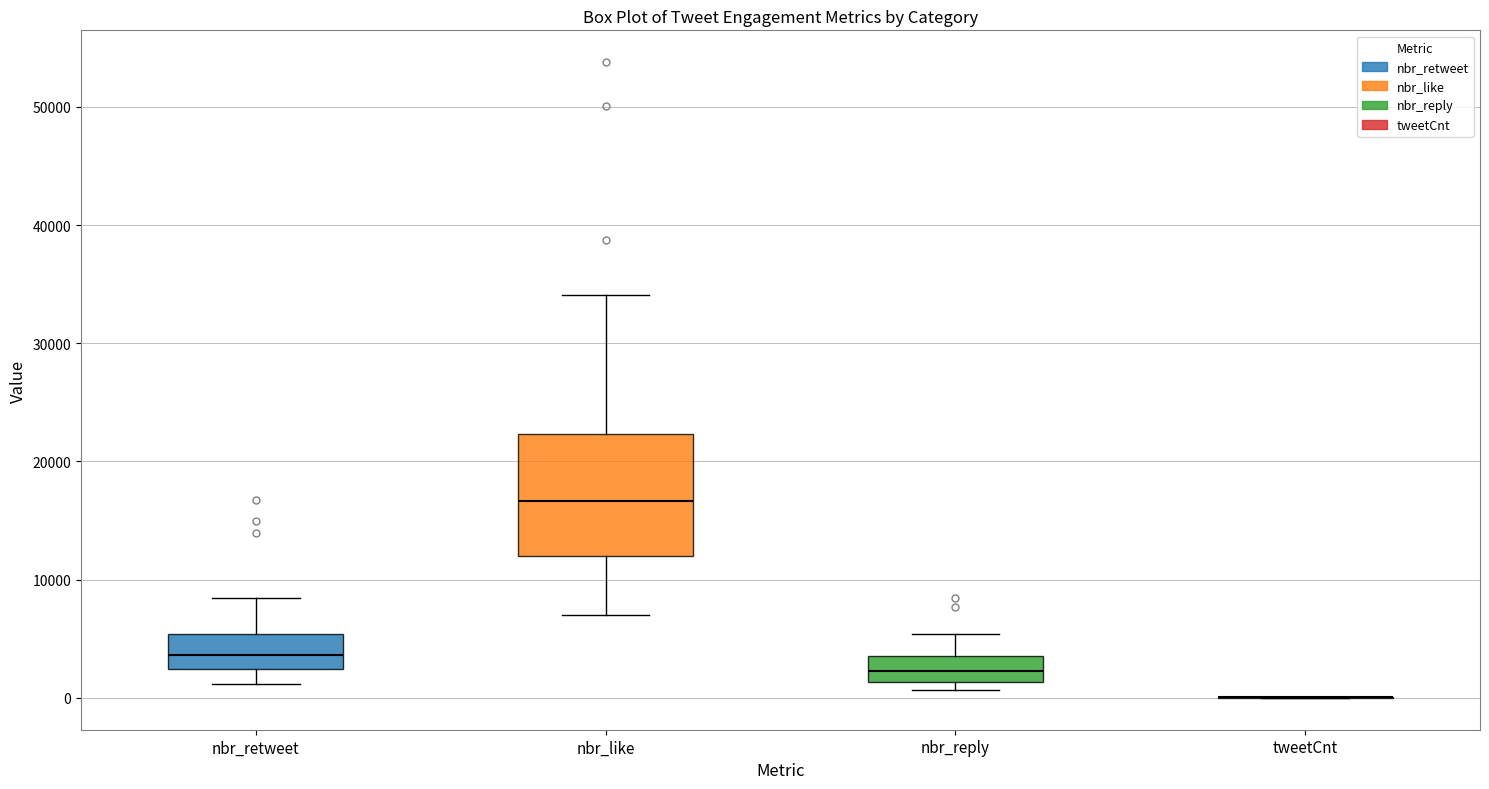

Where does the median line of the box for nbr_reply sit on the y-axis? The values are not printed on the chart, so give them approximately, as read against the axis.

2000